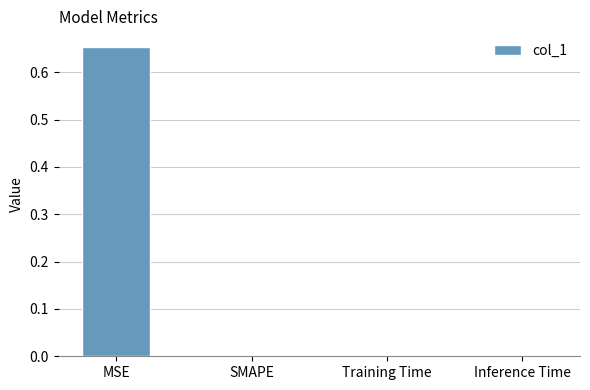

At which category does the chart reach its peak across all series?

MSE